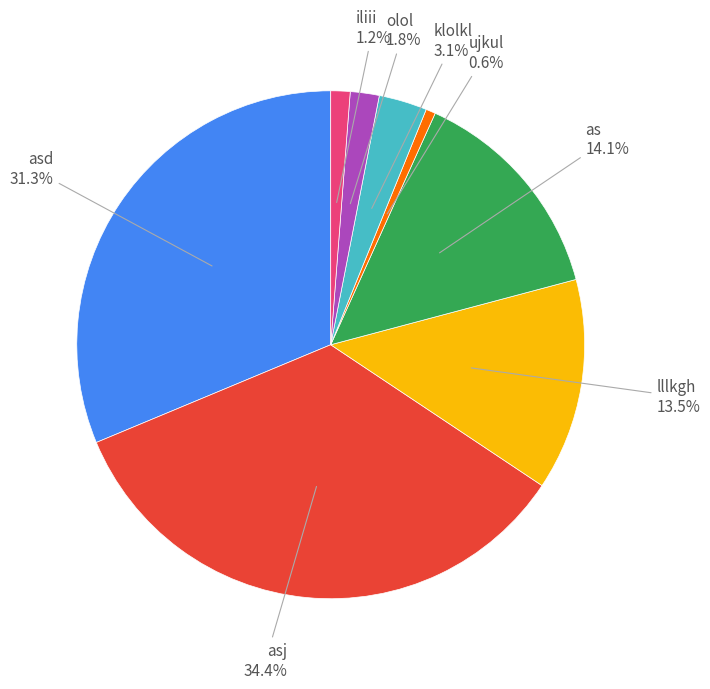

Between olol and ujkul, which is larger?

olol